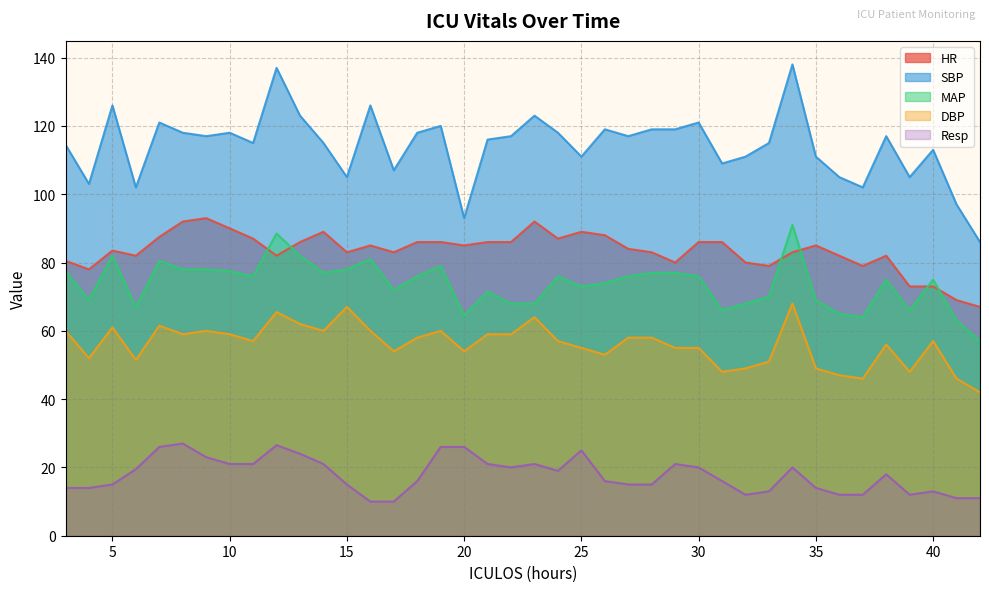

What is the difference between the MAP values at 41 and 20?

1.5